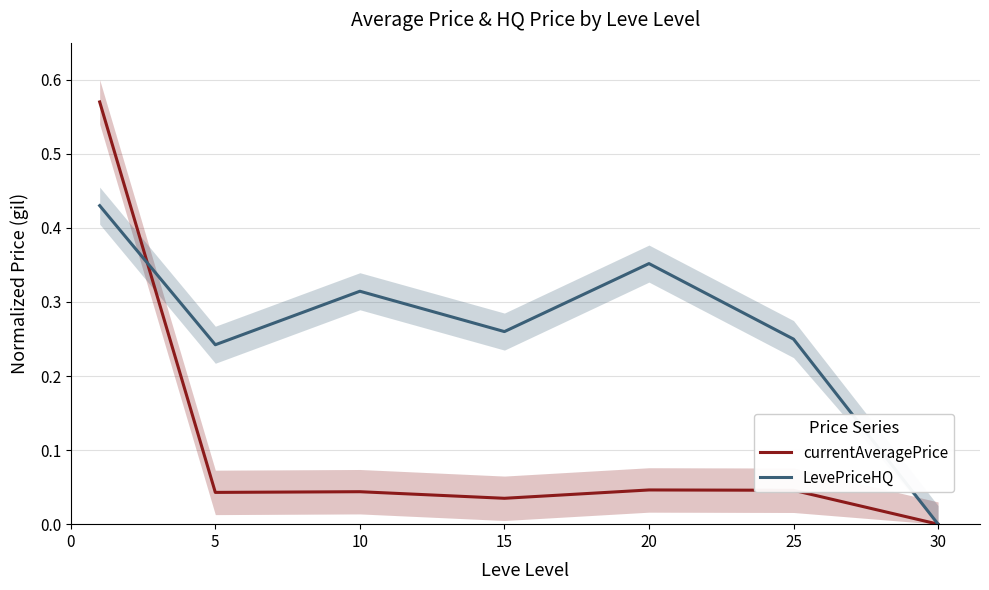

Count the LevePriceHQ values in the range 0 to 1.

7